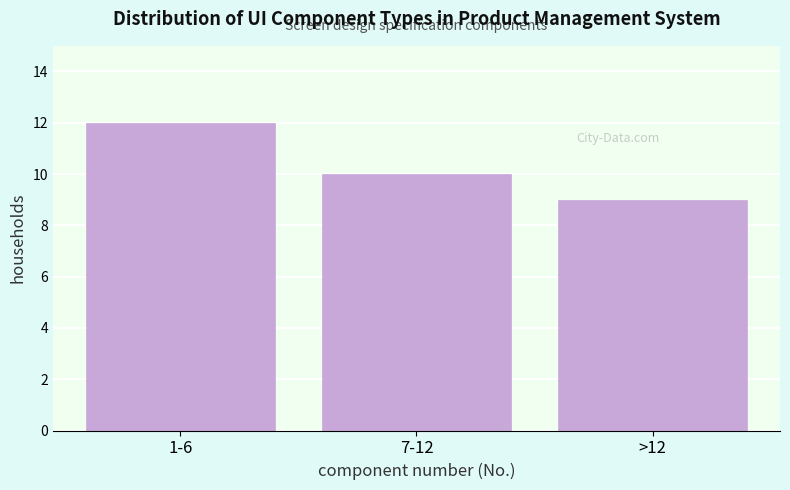

Reading left to right, what are all the values shown in this chart?

12	10	9